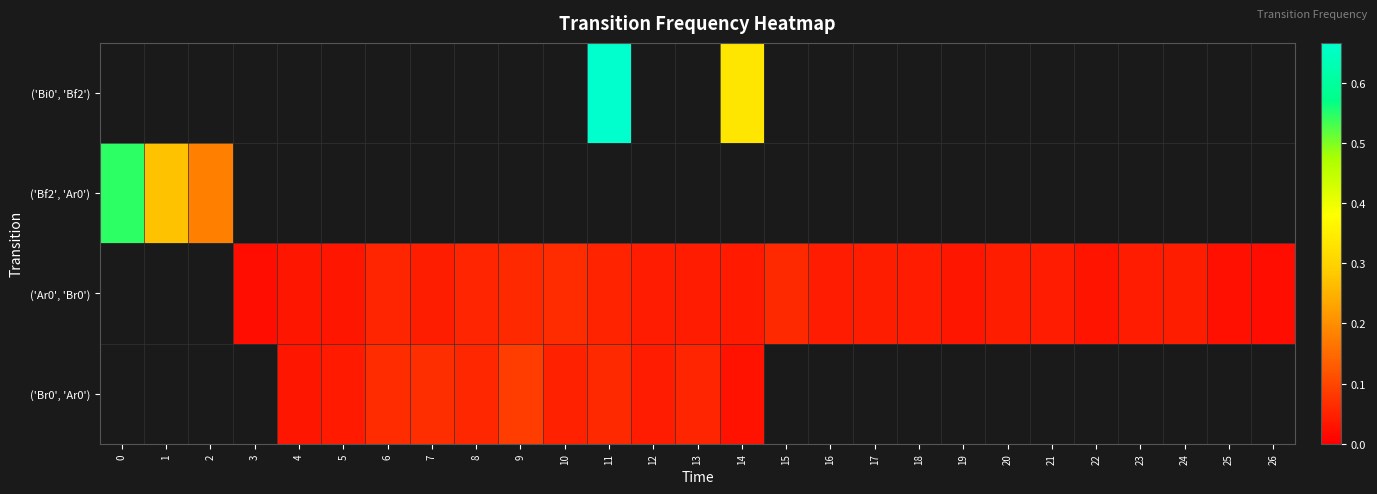

Which series changed the most between 4 and 13?

('Br0', 'Ar0')